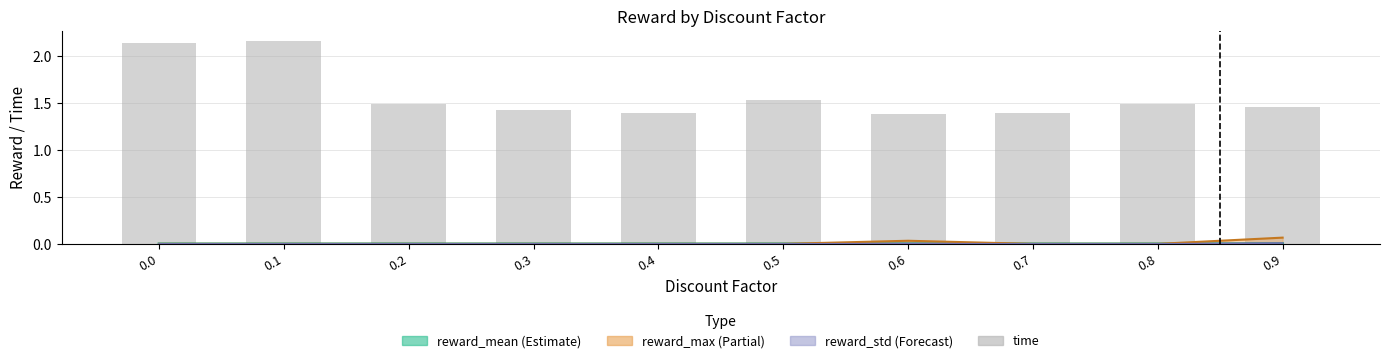

At which label does time reach its peak?

0.1